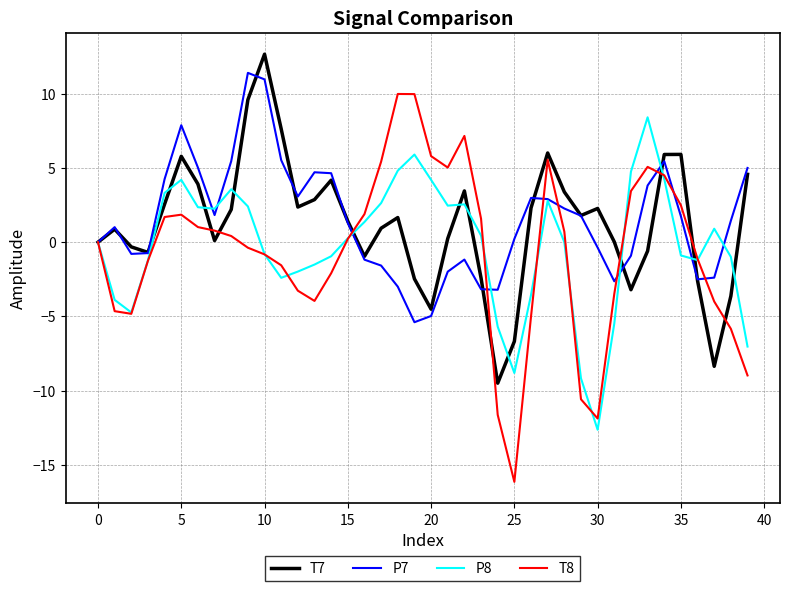

What is the minimum value for P8?

-12.6